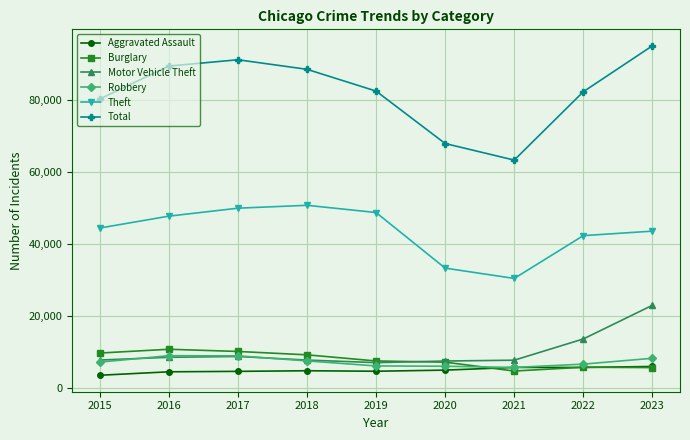

At how many categories does at least one series exceed 87311?

4